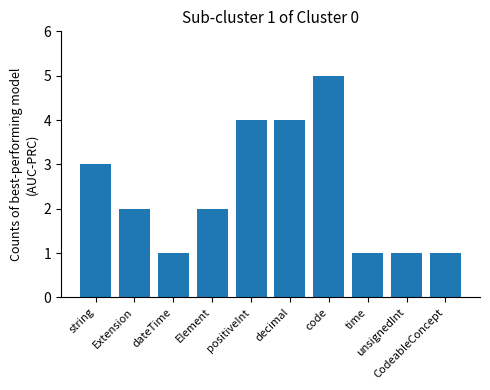

Which has a higher value, Extension or unsignedInt?

Extension